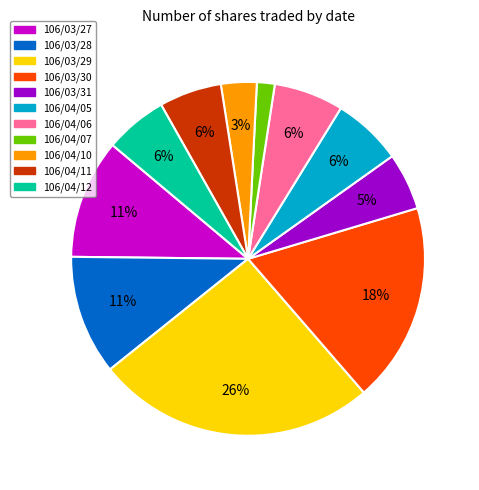

Is the sum of 106/04/05 and 106/04/10 greater than half?

No